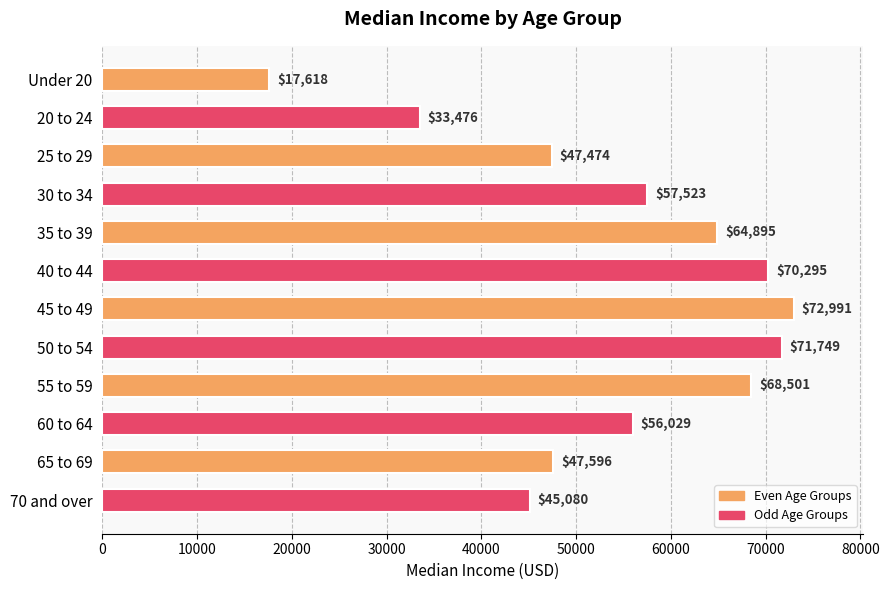

List the labels in order of value, smallest first.

Under 20, 20 to 24, 70 and over, 25 to 29, 65 to 69, 60 to 64, 30 to 34, 35 to 39, 55 to 59, 40 to 44, 50 to 54, 45 to 49